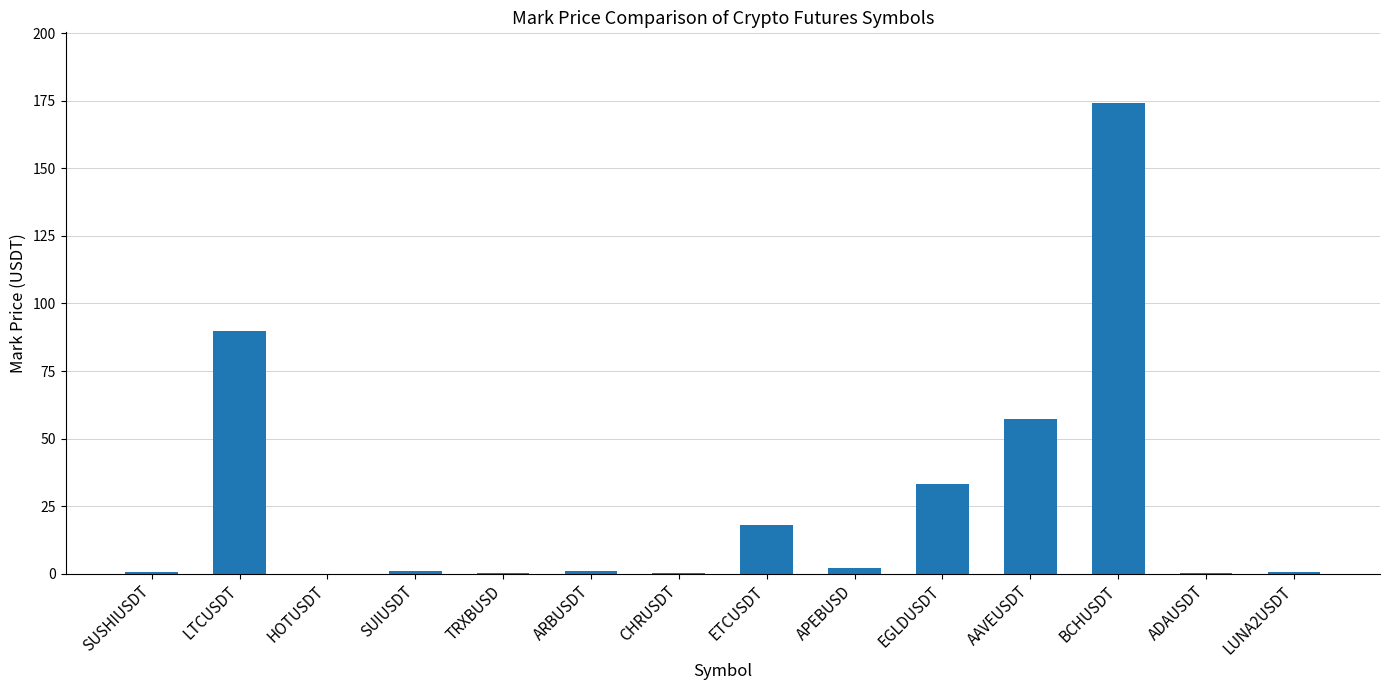

How many categories are shown in the chart?

14